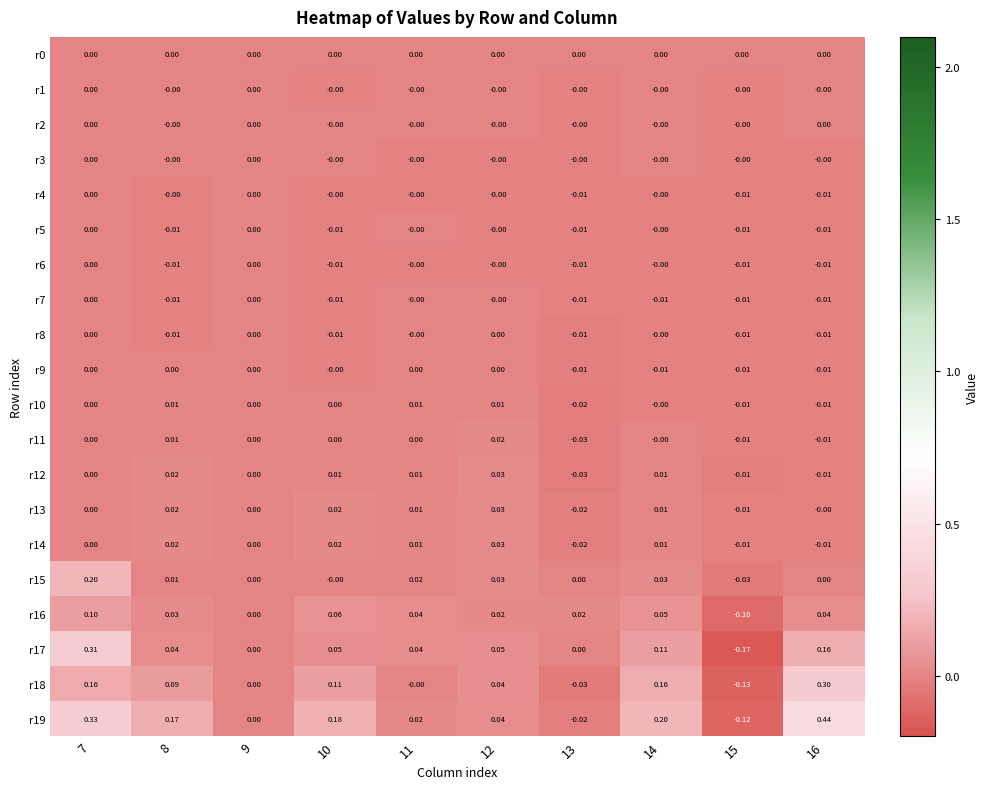

Is the value of r6 at 10 greater than the value of r13 at 14?

No